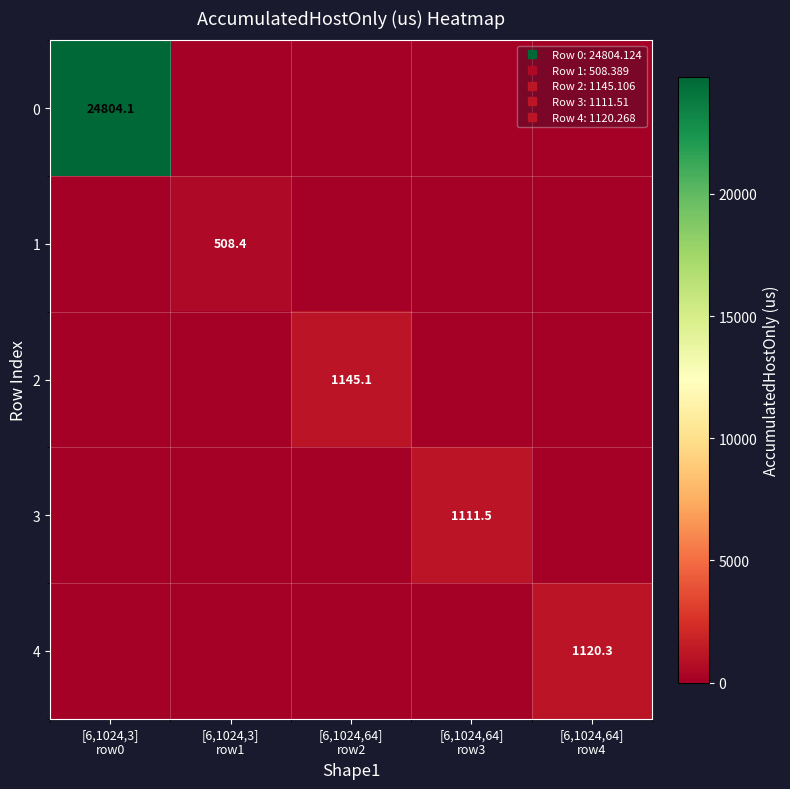

Which series changed the most between [6,1024,64] row2 and [6,1024,64] row3?

2